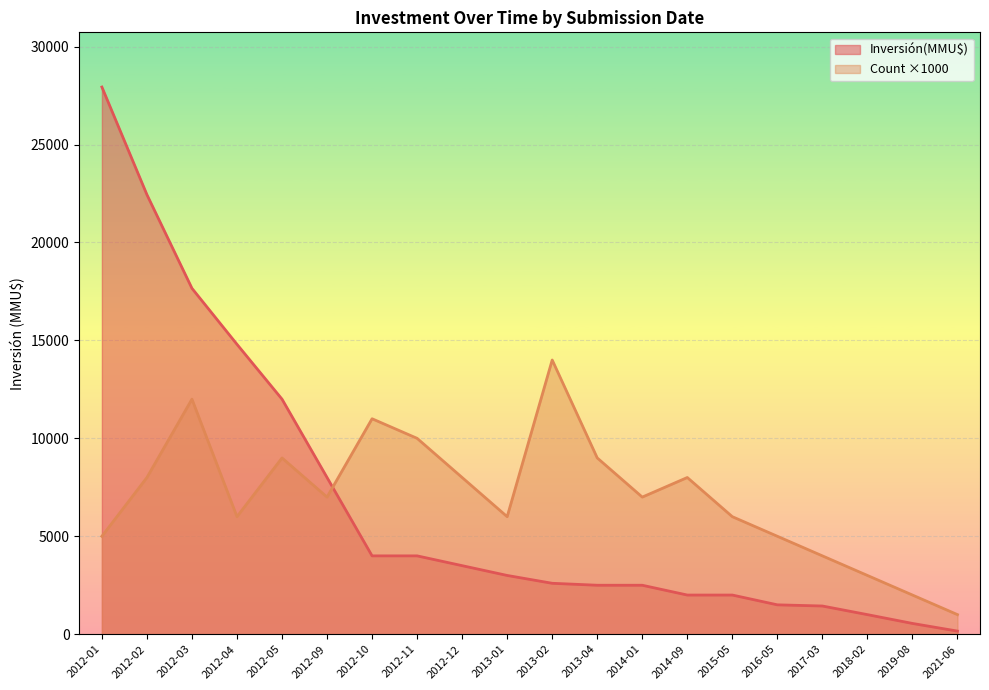

At how many categories does at least one series exceed 23126?

1